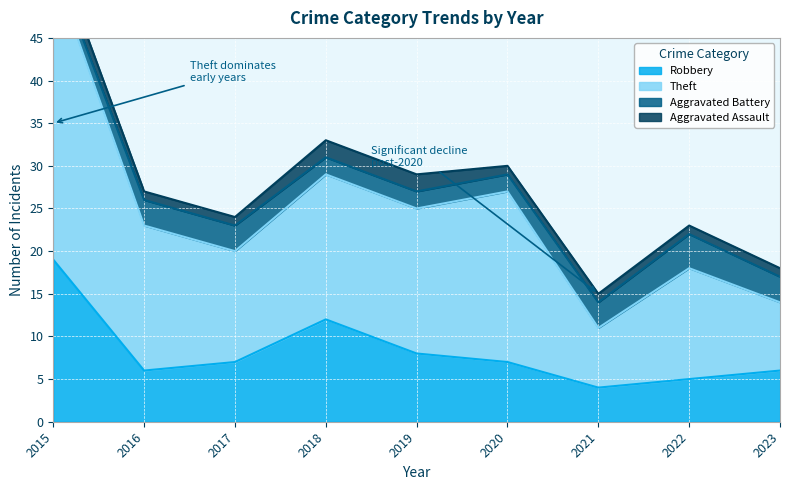

What is the value of the Theft point at the 1st from the left?

54